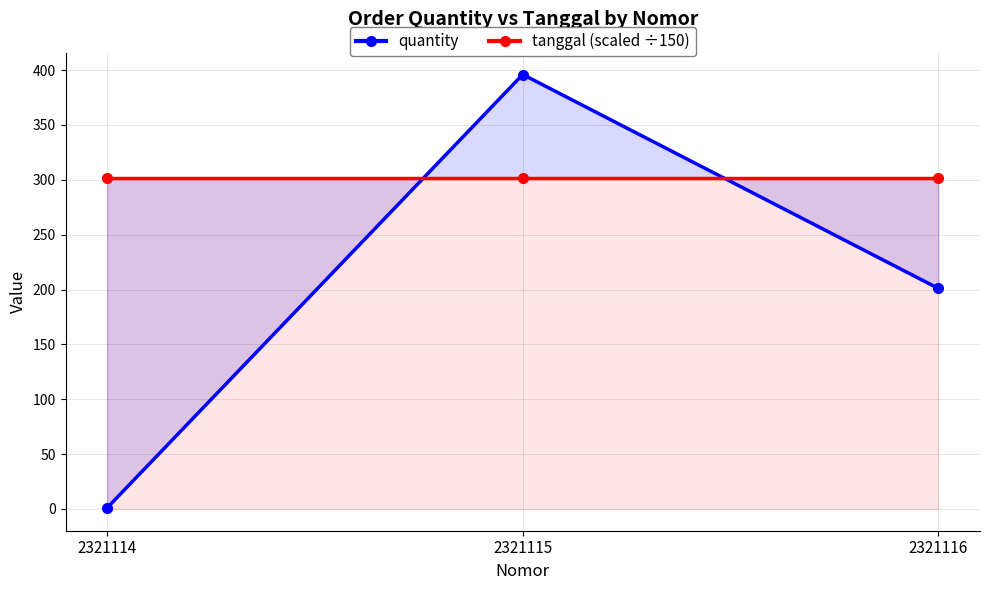

At which category is the sum across all series the highest?

2321115